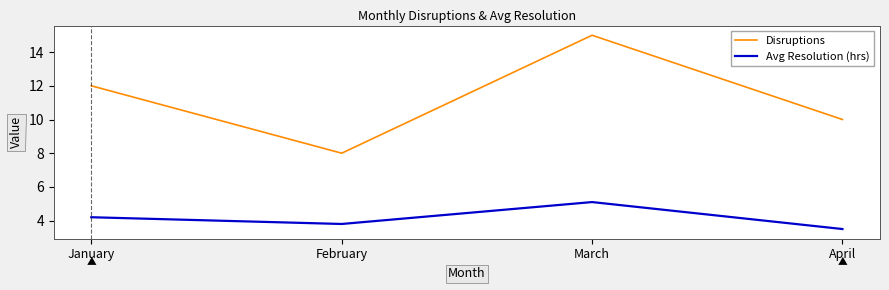

What is the difference between the Disruptions values at February and March?

7.0